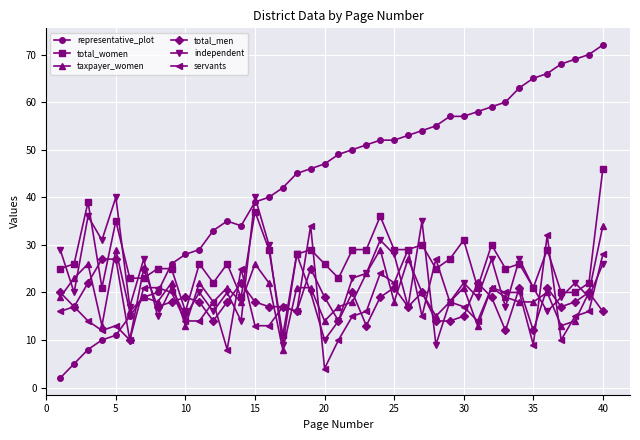

True or false: taxpayer_women has more than 1 points higher than both neighbors.

True